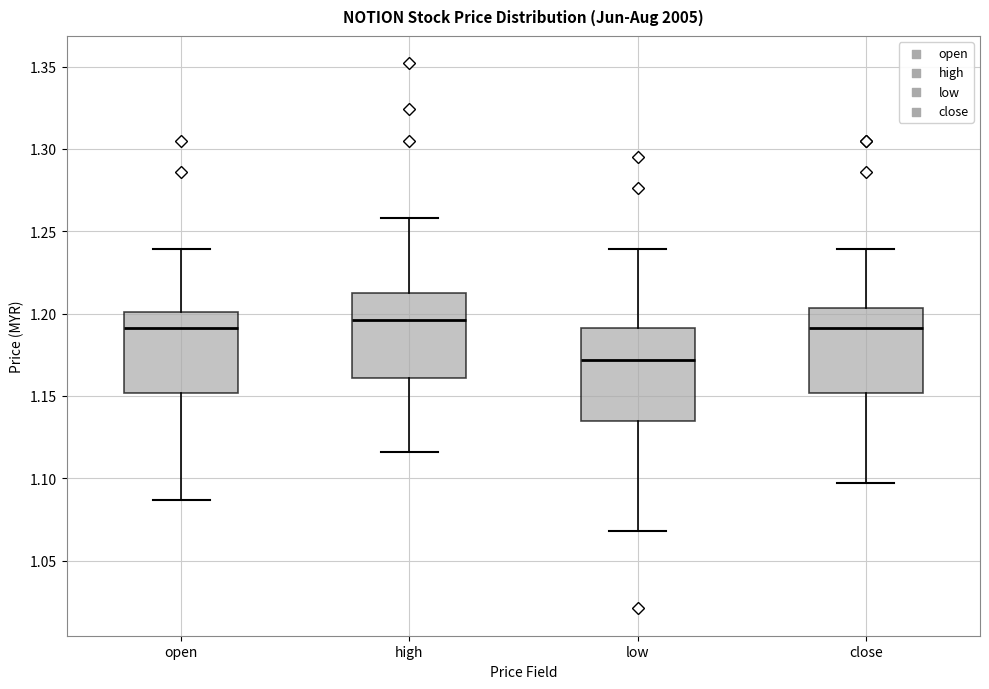

Which box's median line is the highest?

high